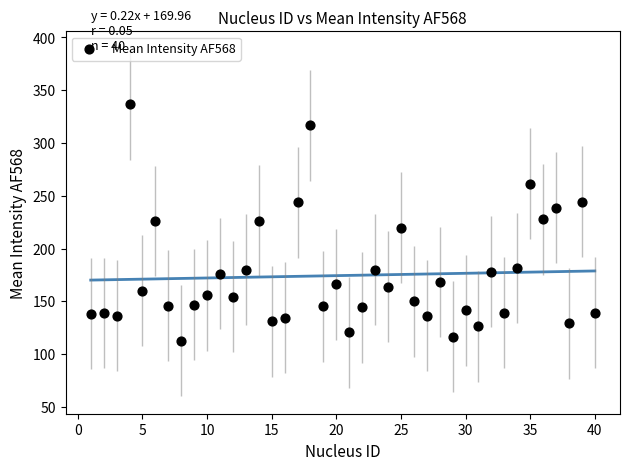

What is the range of X values (max minus min)?

39.0